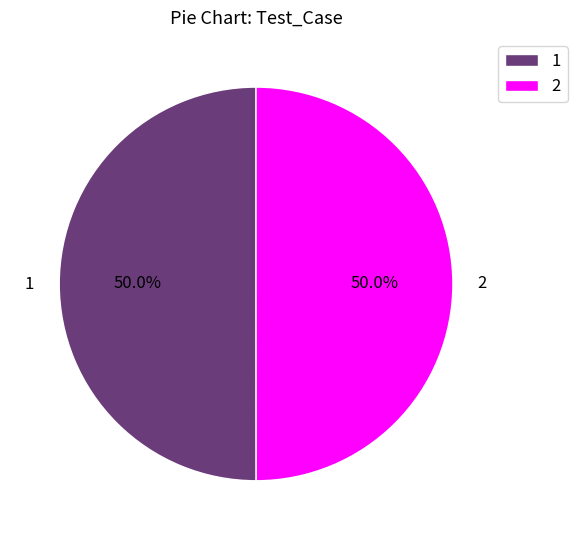

Is it true that 1 is 50% of the pie?

True